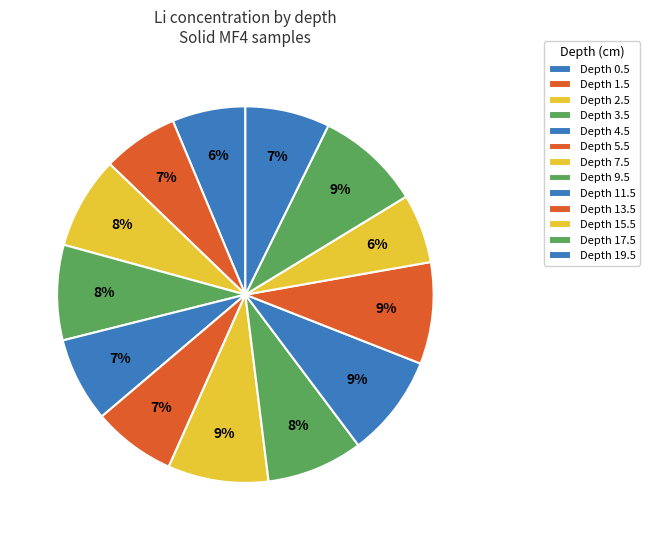

Which has a higher value, Depth 0.5 or Depth 17.5?

Depth 17.5